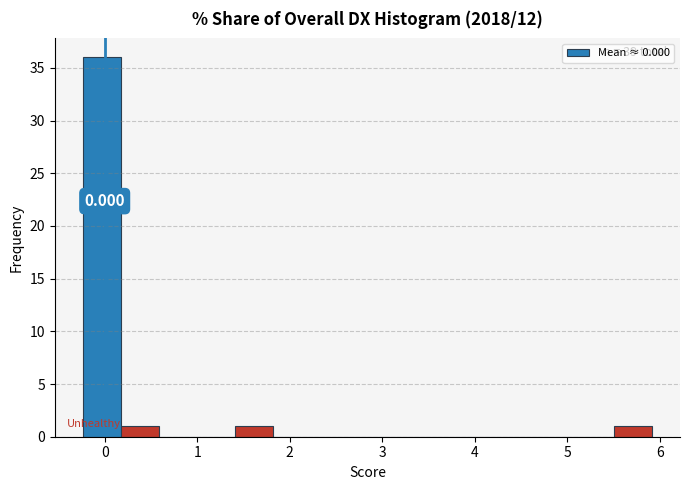

Over which range of the x-axis is the bar tallest?

-0.2 to 0.2